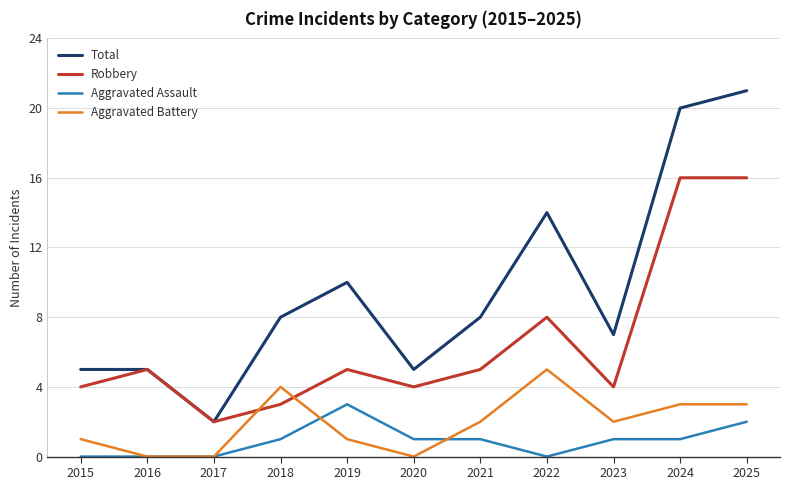

The value of Robbery at 2025 is 16. True or false?

True